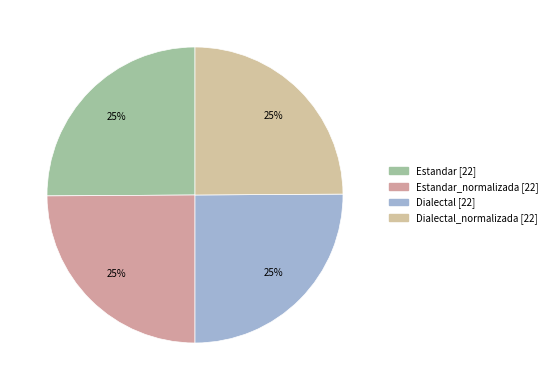

Count the number of slices in the pie.

4